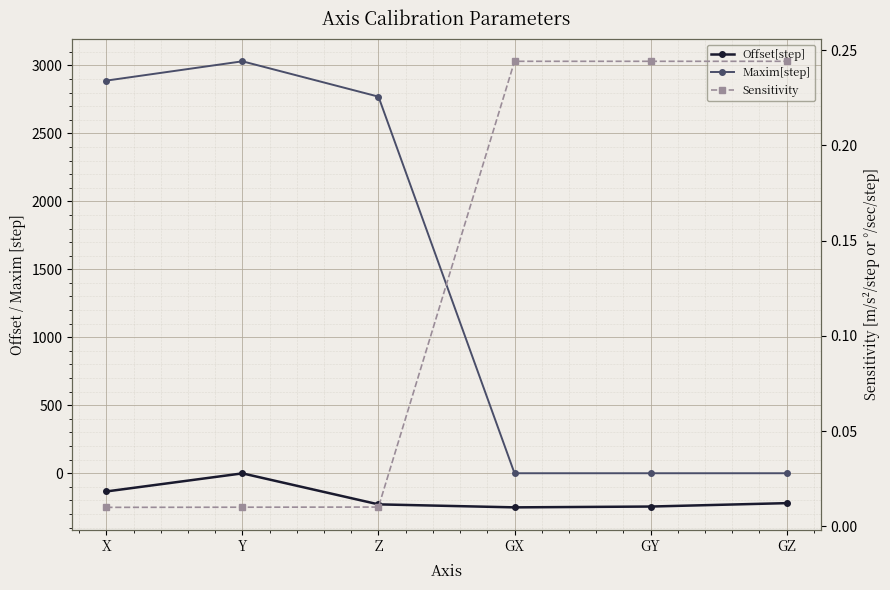

How many values in the Maxim[step] series exceed 2770?

2